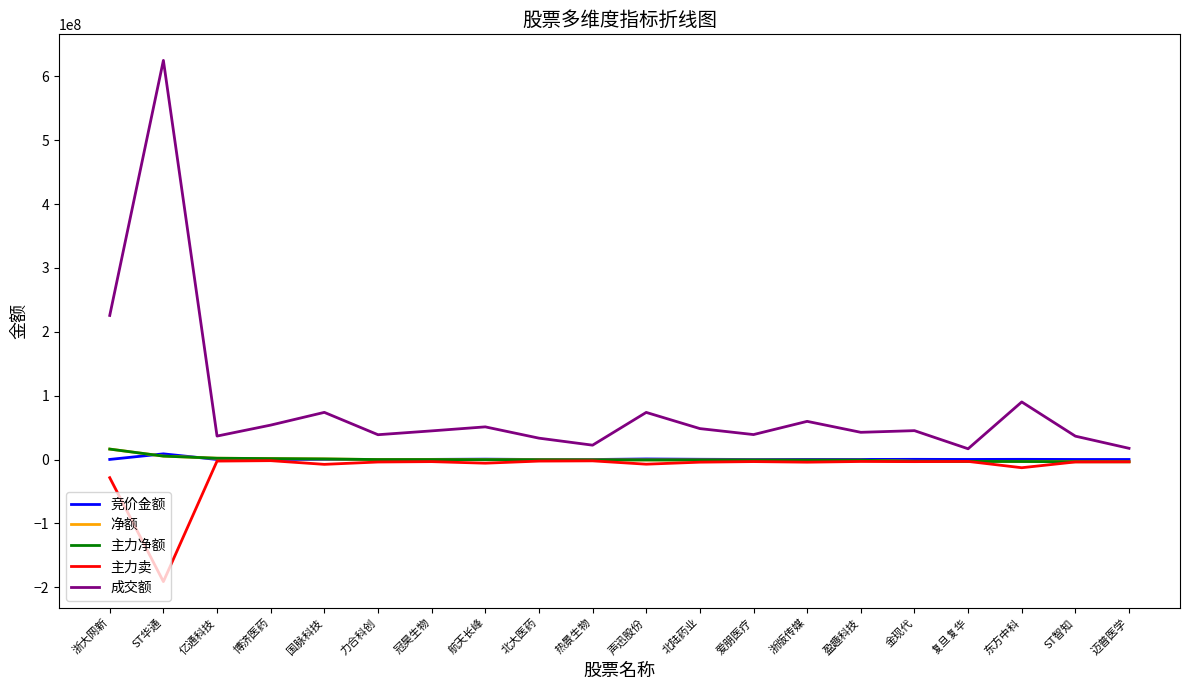

Does the chart display data point markers on the line(s)?

No